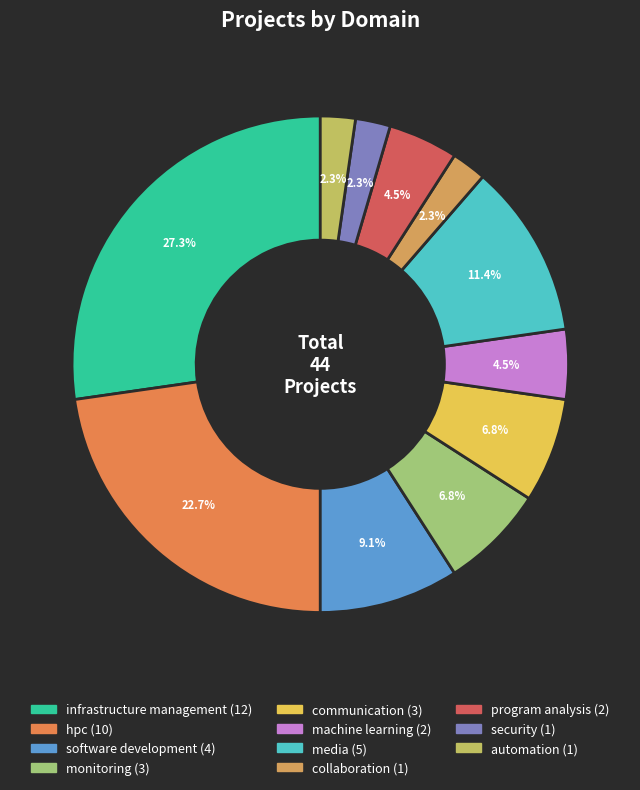

To the nearest percent, what is the difference between the software development and collaboration slice percentages?

7%